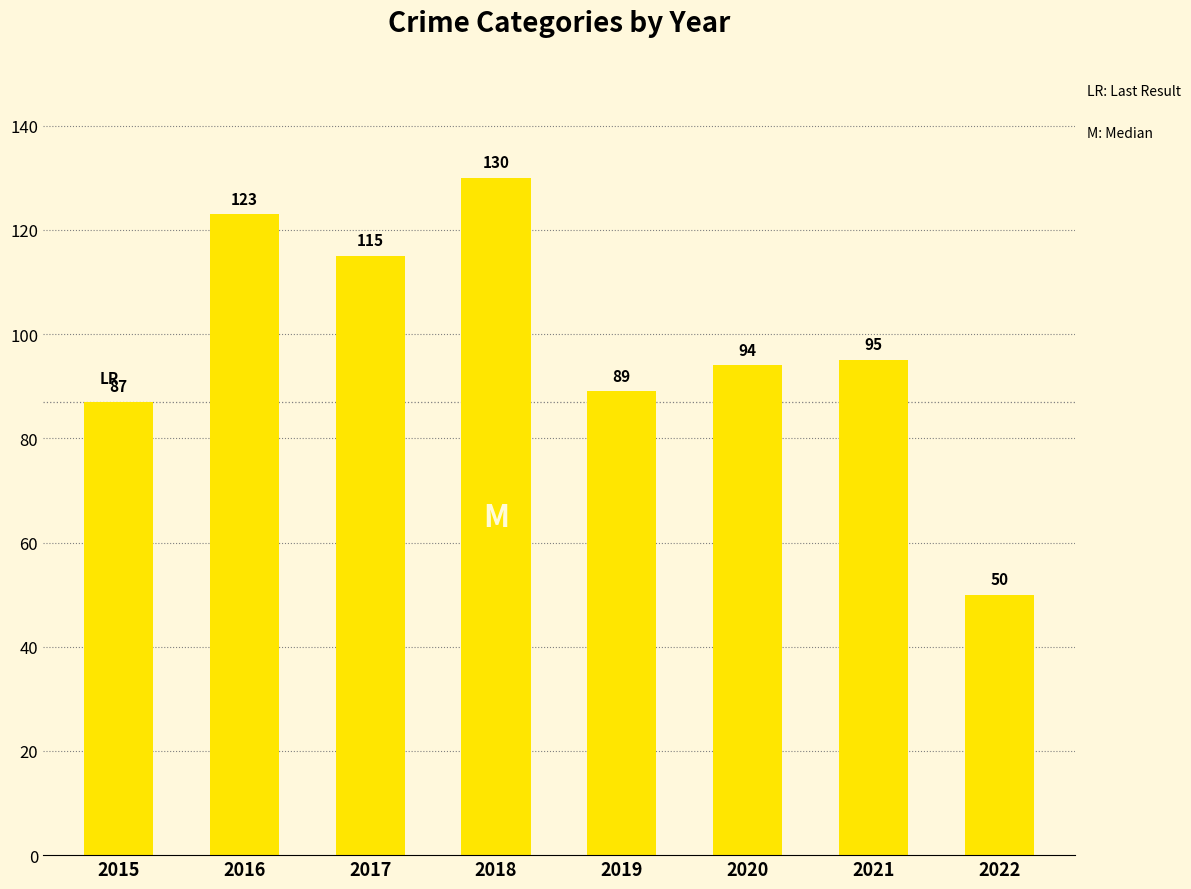

Rank the categories by value from highest to lowest.

2018, 2016, 2017, 2021, 2020, 2019, 2015, 2022